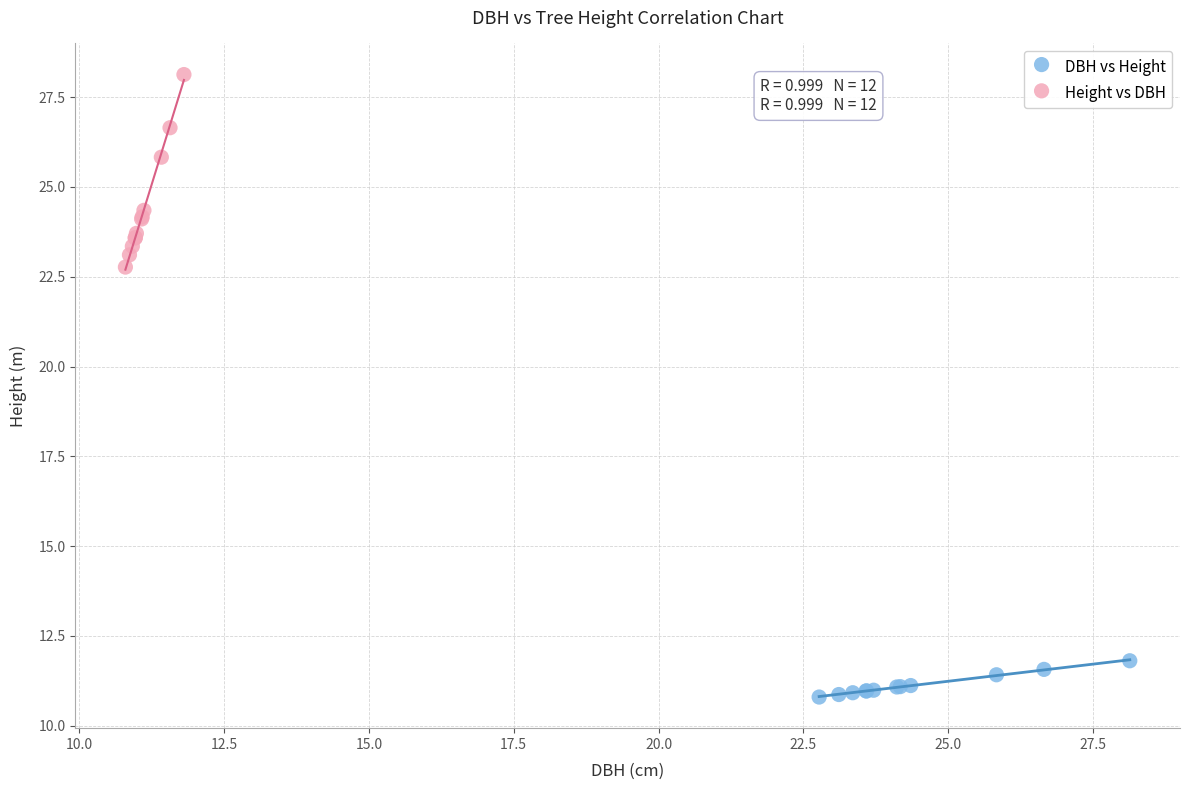

What are all the series names shown in the legend?

DBH vs Height, Height vs DBH